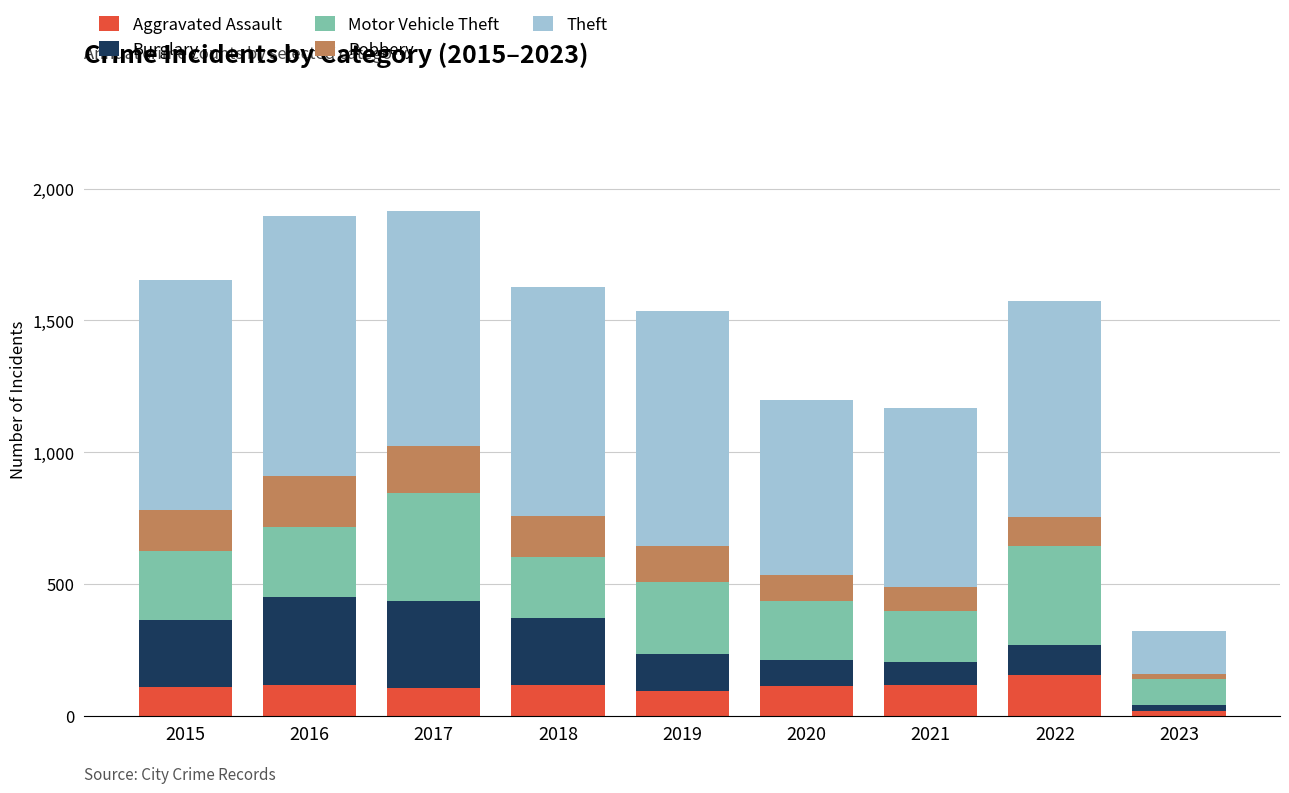

Which category has the lowest value in the Aggravated Assault series?

2023